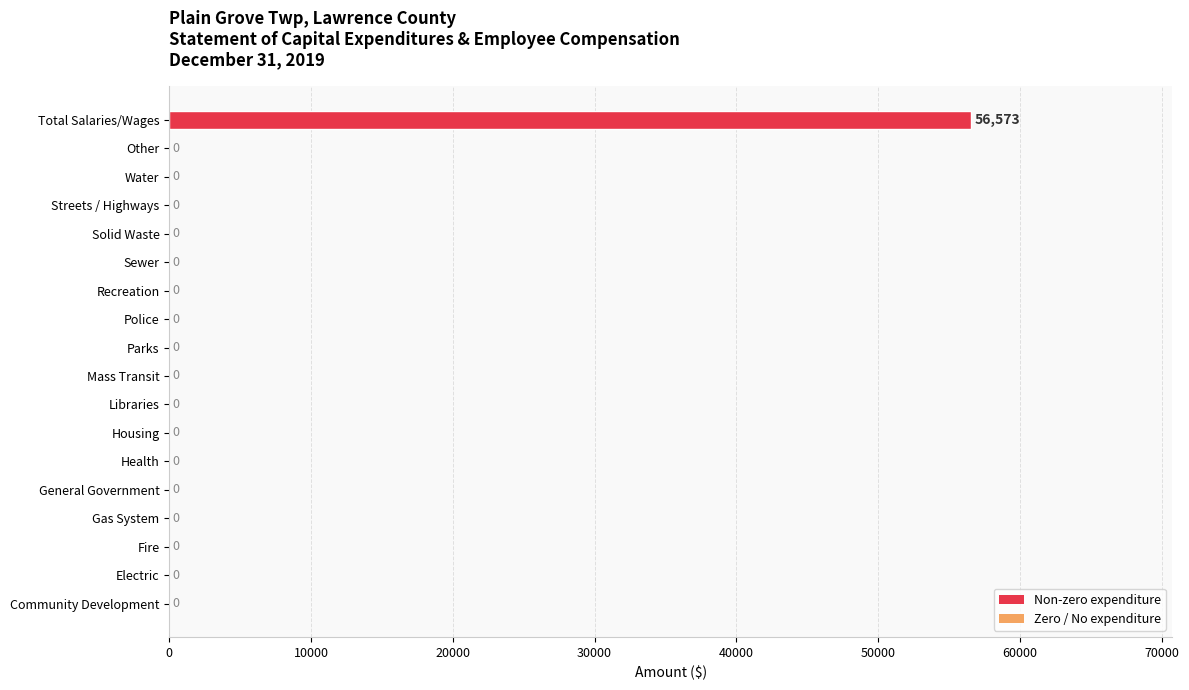

How many values are above zero?

1